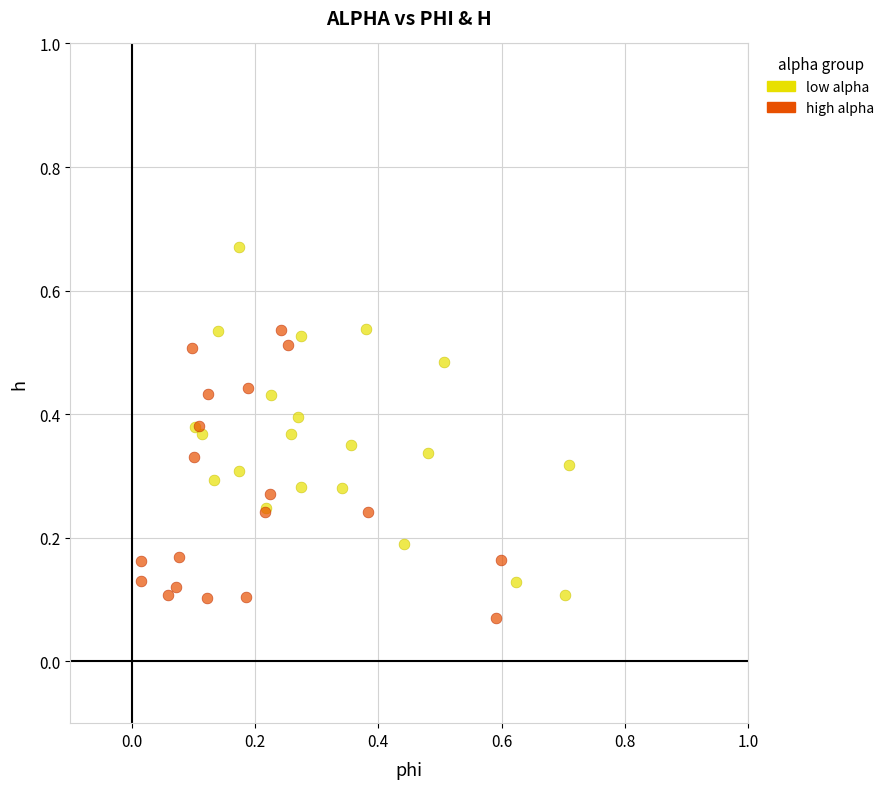

Which series has the widest spread of Y values?

low alpha